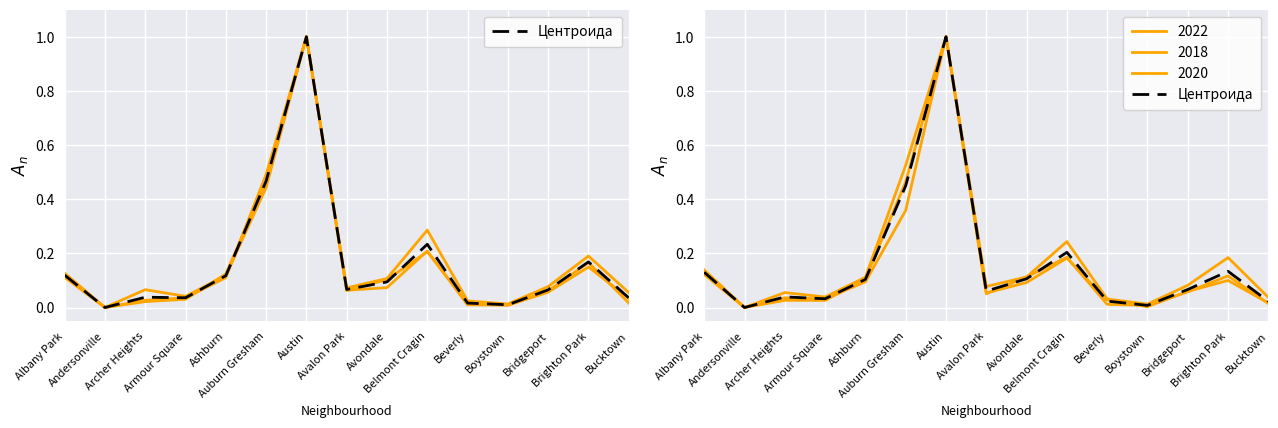

The chart shows a value of 0.8 at Auburn Gresham. True or false?

False